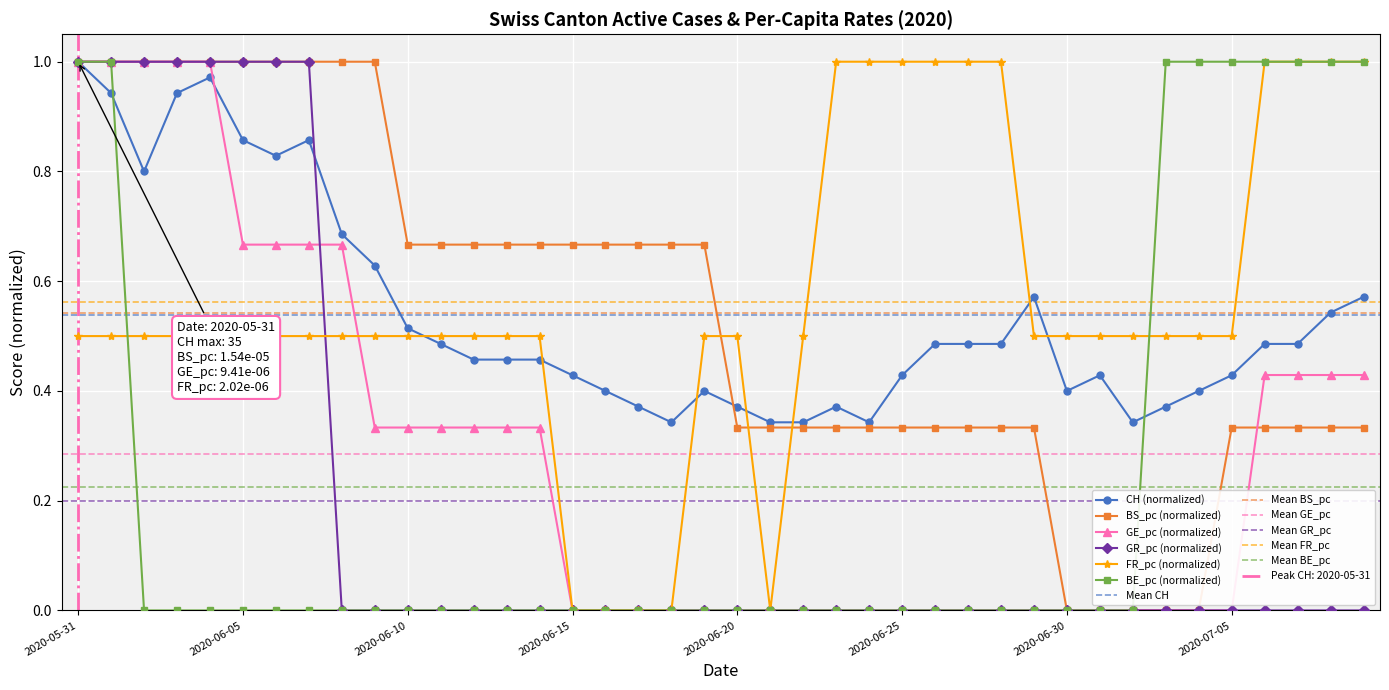

How many distinct data groups are displayed?

6